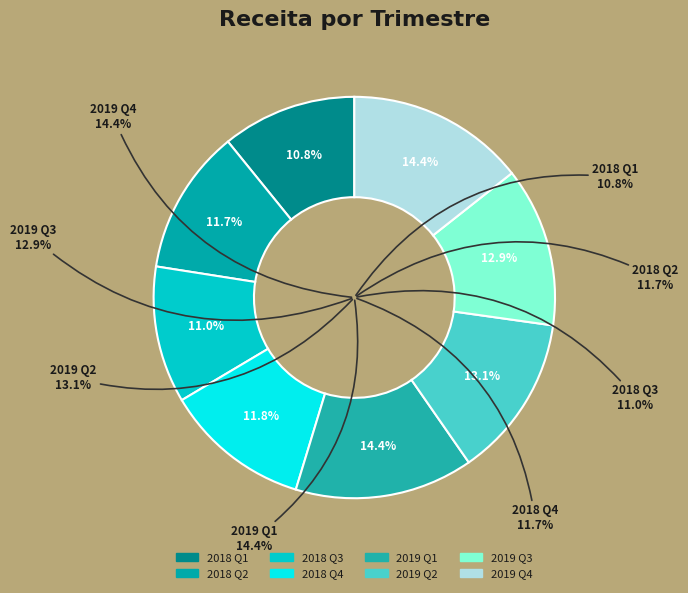

Count the number of slices in the pie.

2